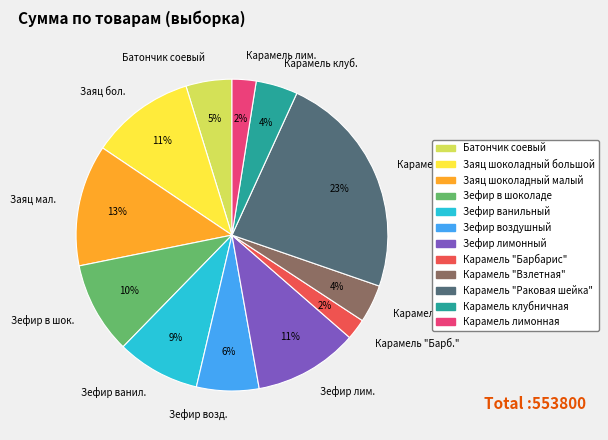

To the nearest percent, what percentage of the pie is Зефир лим.?

11%